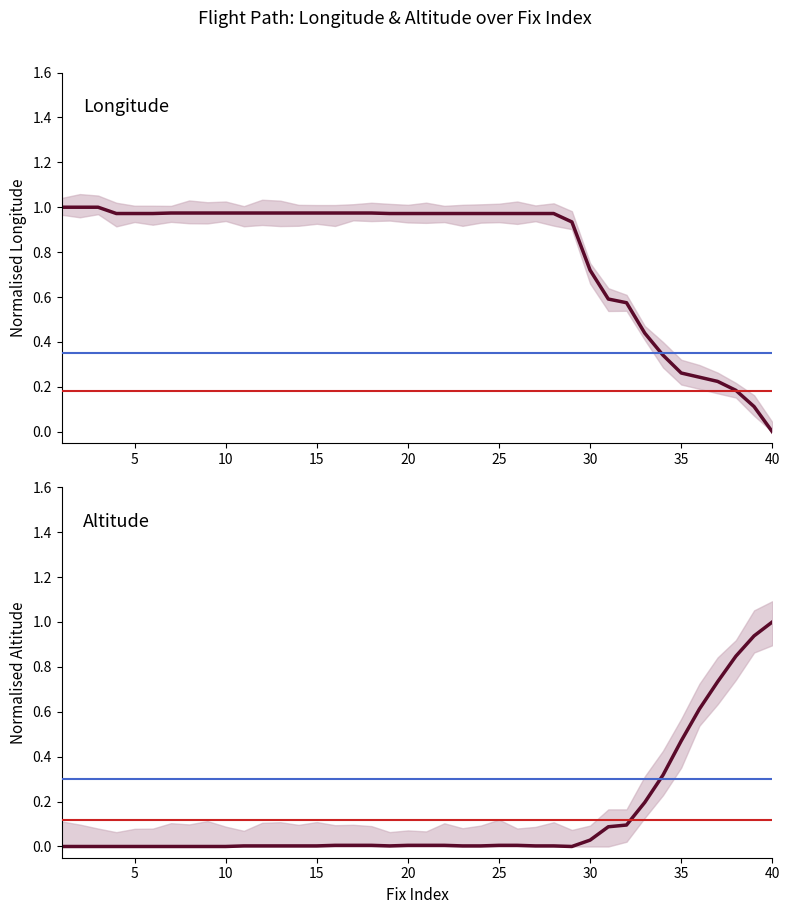

Is it true that lng equals 0.4 at 13?

False